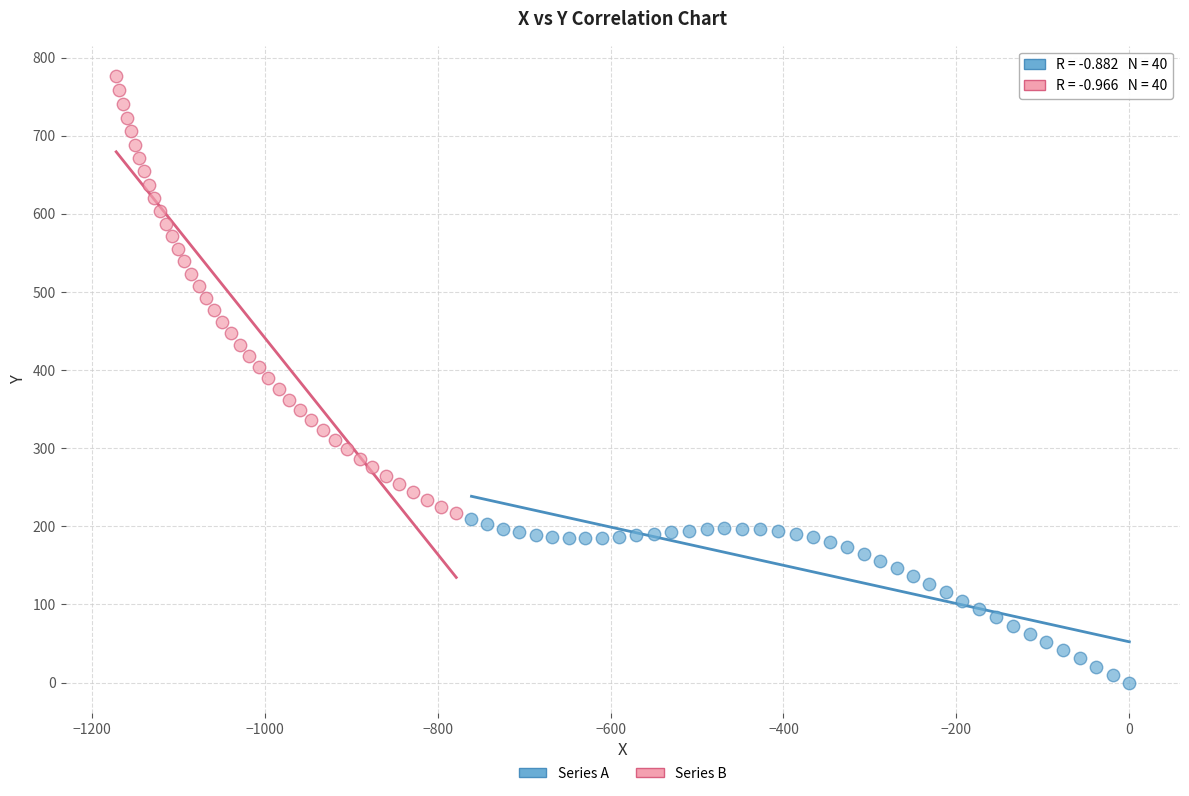

Which series has the widest spread of Y values?

Series B